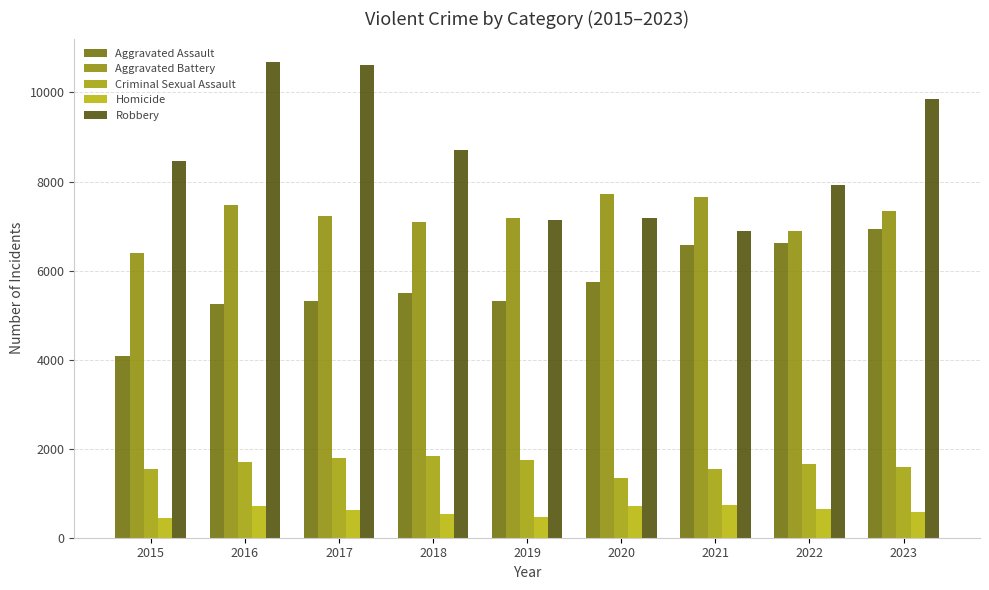

What is the value of the Robbery bar at the 7th from the left?

6897